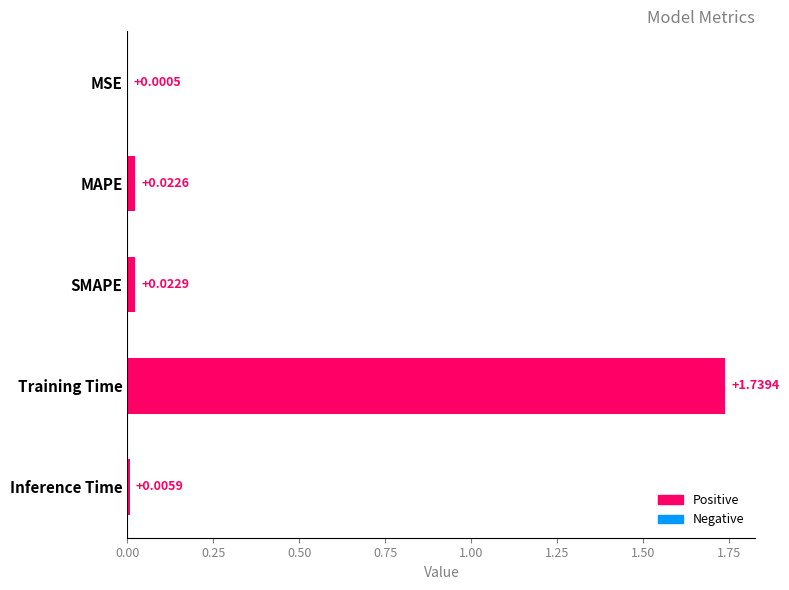

At which label is the value closest to 0?

MSE